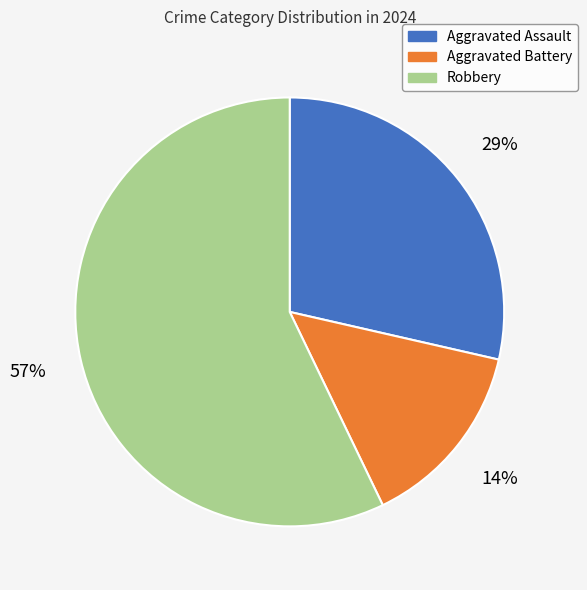

Count the number of slices in the pie.

3